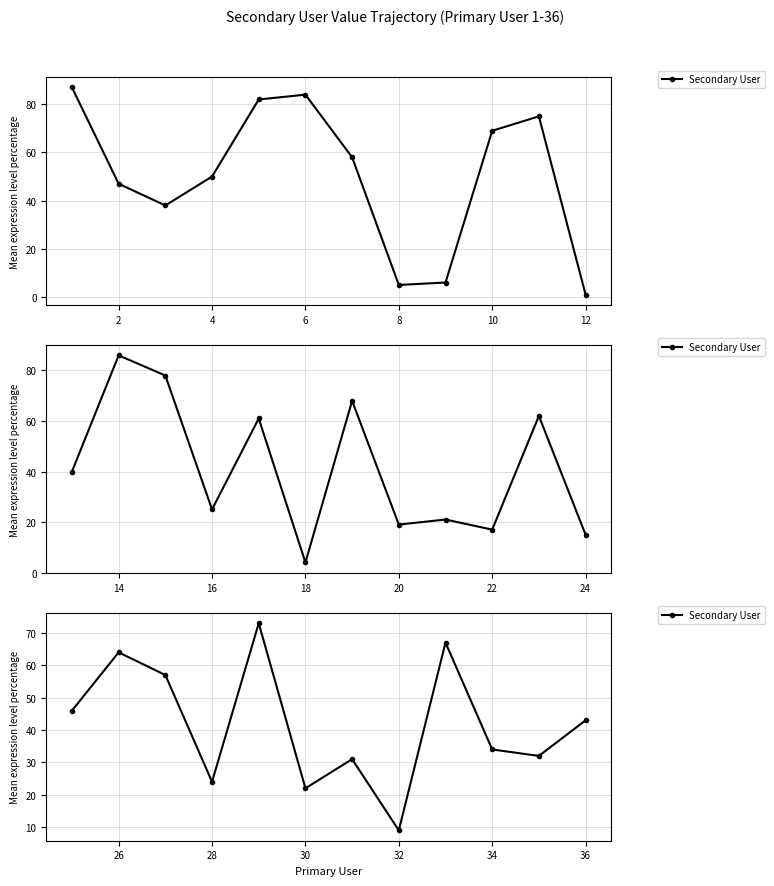

How many distinct data groups are displayed?

1